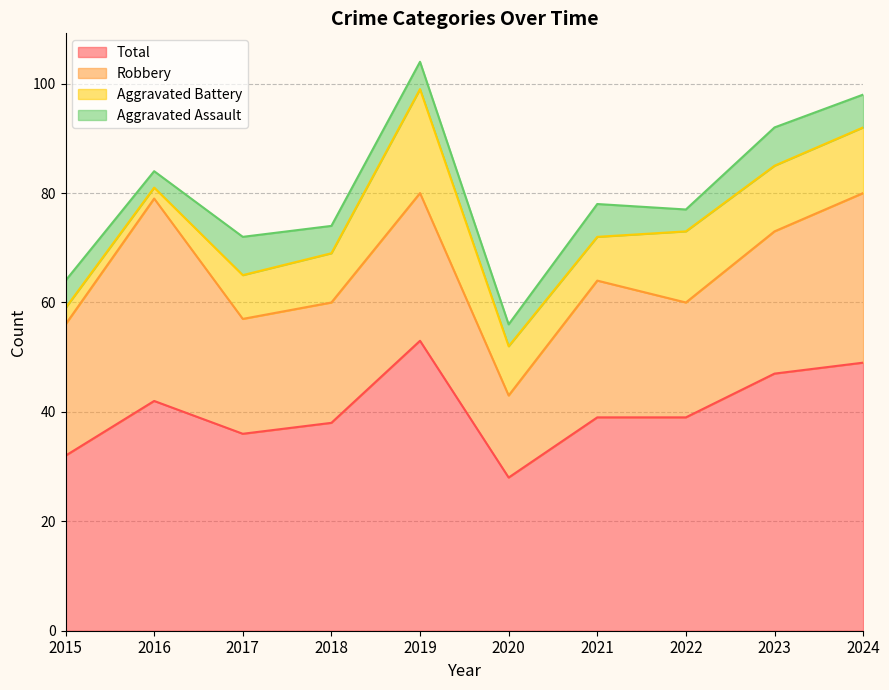

At which category does Robbery reach its first local peak?

2016